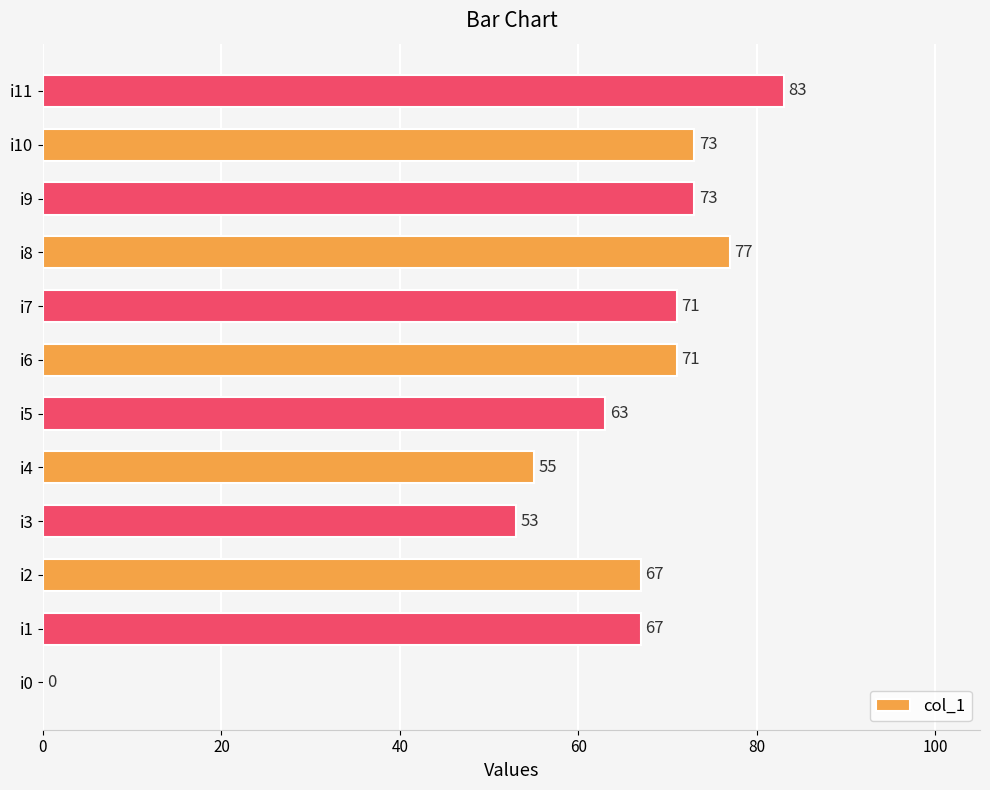

True or false: the data shows 63 at i5.

True